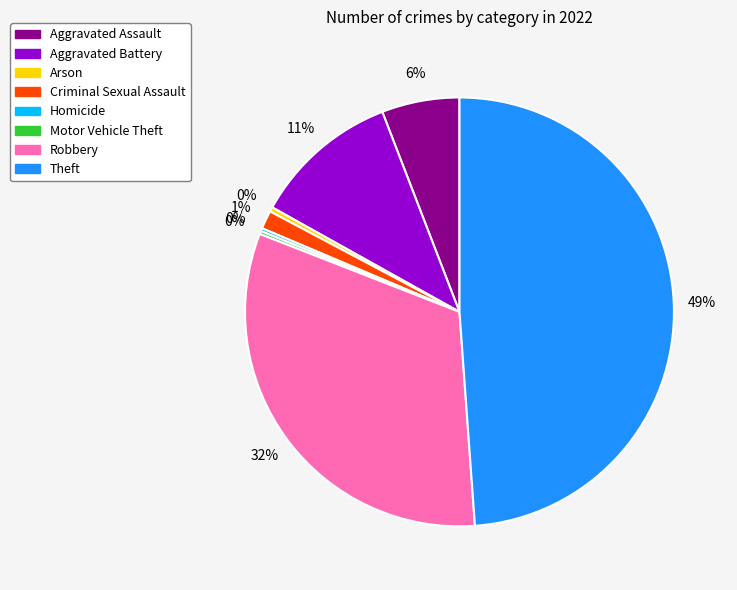

Is there a majority slice in this chart?

No